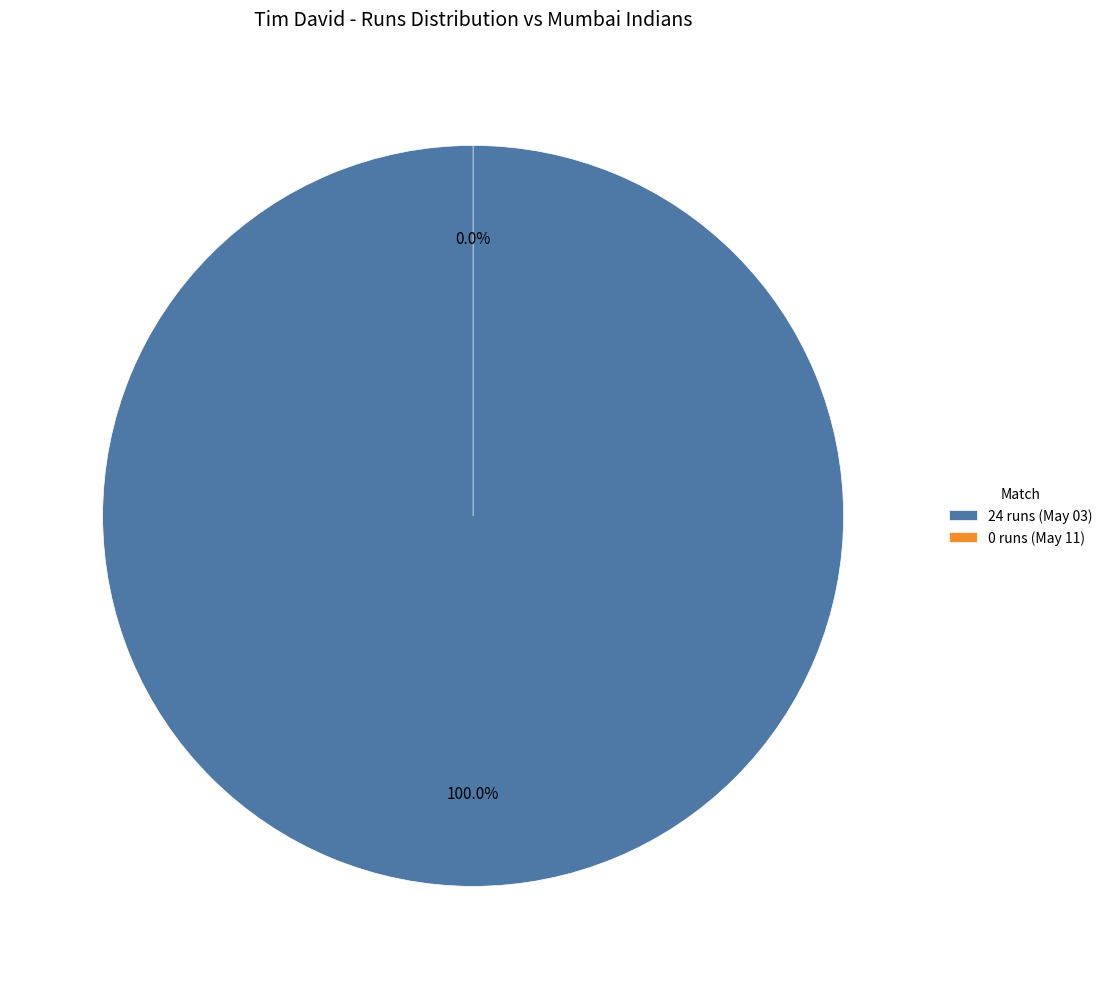

To the nearest percent, what is the combined percentage of 0 runs (May 11) and 24 runs (May 03)?

100%